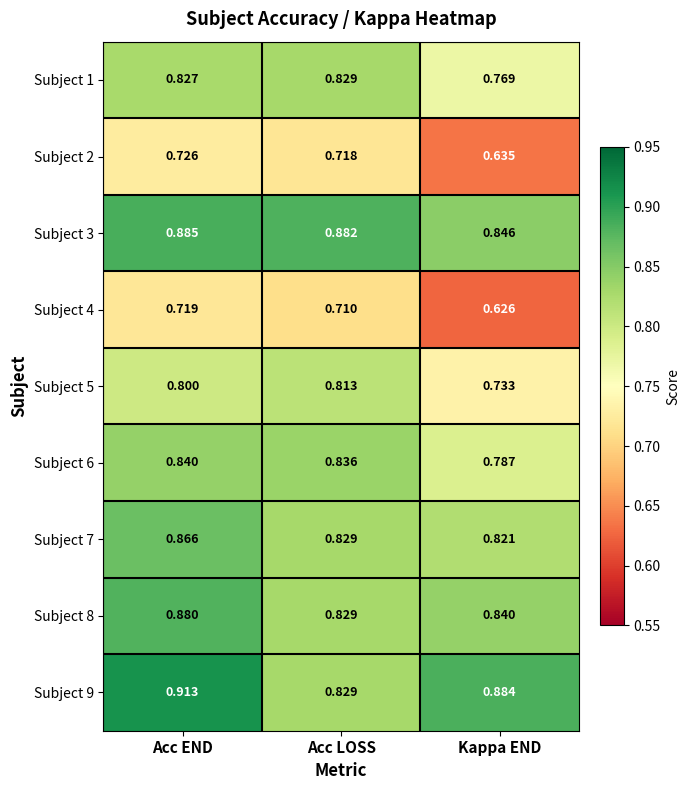

List the series in order of their peak value, lowest first.

Subject 4, Subject 2, Subject 5, Subject 1, Subject 6, Subject 7, Subject 8, Subject 3, Subject 9